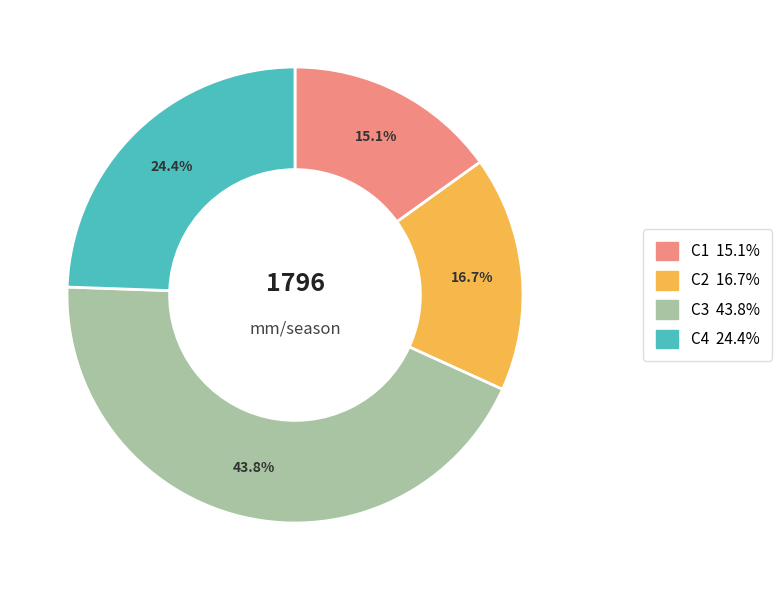

The C2 slice represents 17% of the pie. True or false?

True